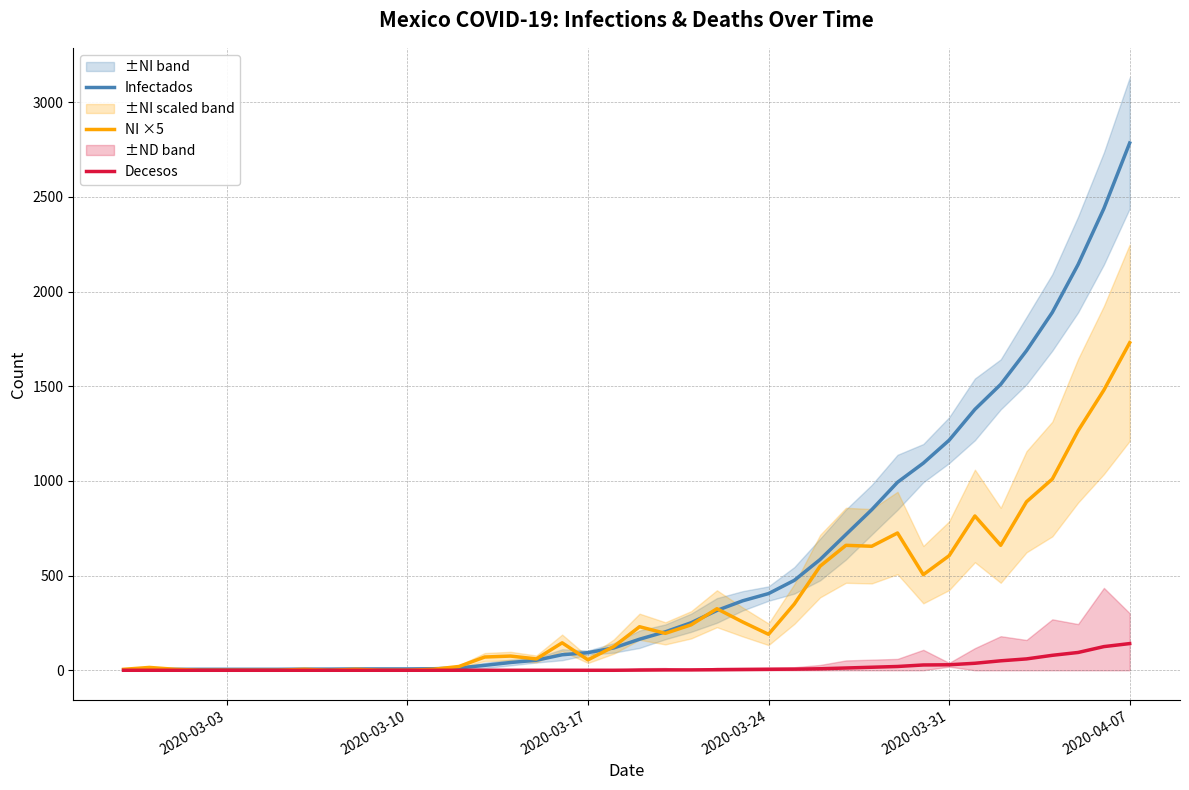

What is the maximum value for Infectados?

2785